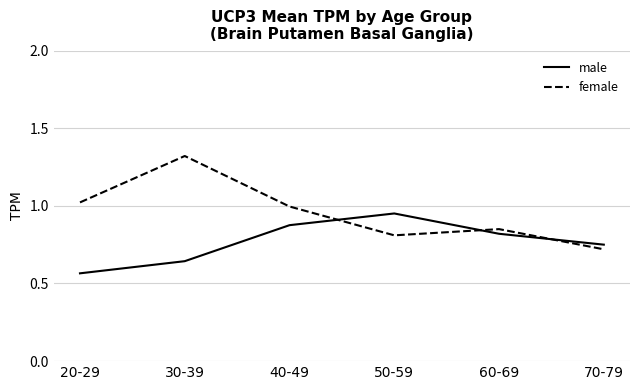

Is it true that male equals 0.8 at 60-69?

True